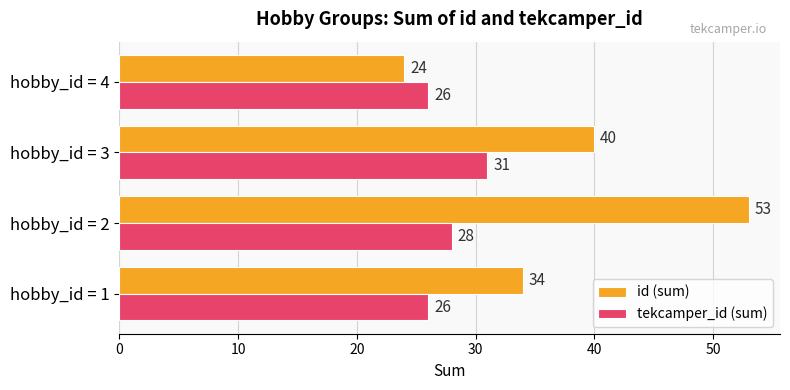

How many tekcamper_id (sum) values are between 26 and 31?

4